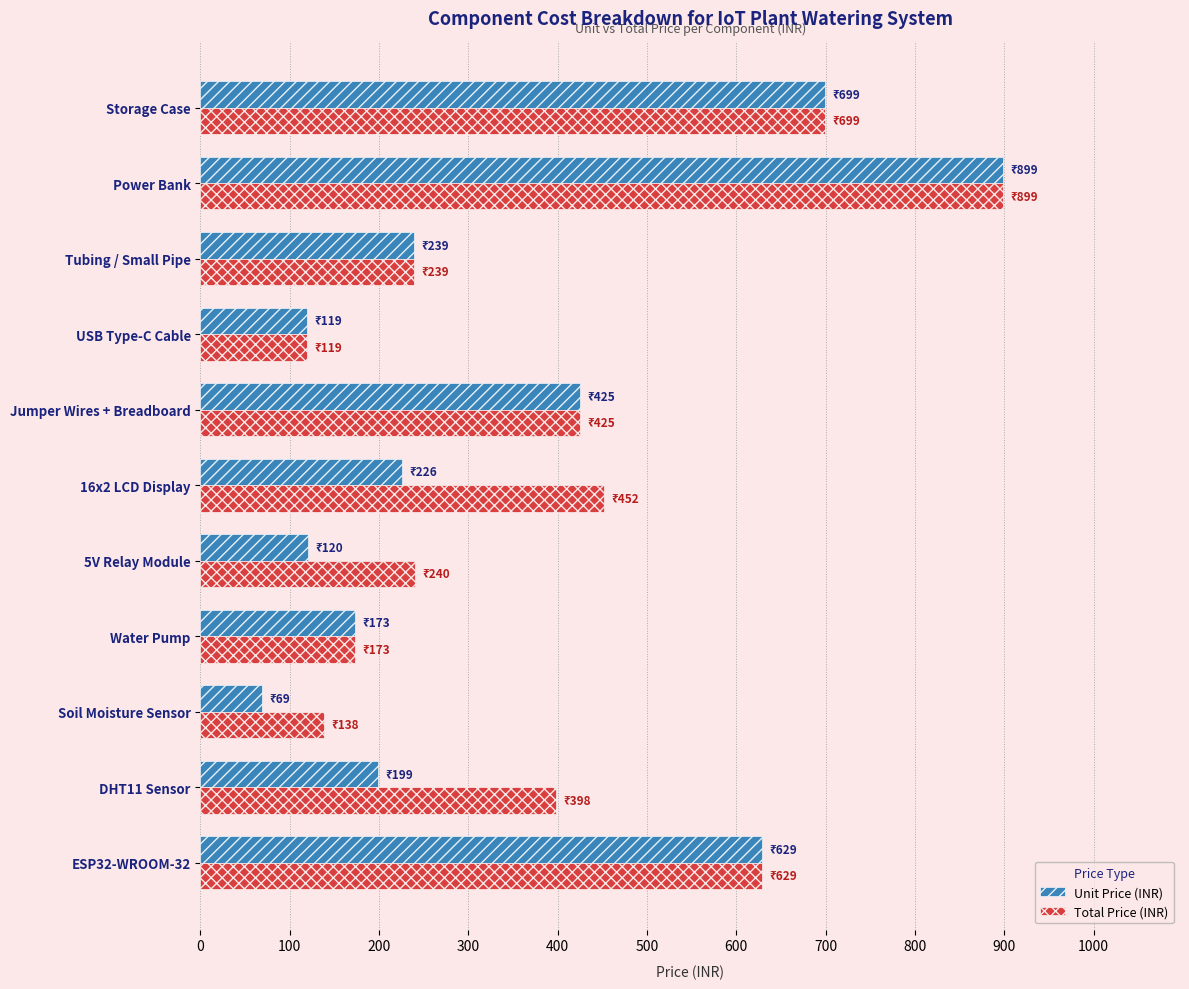

What is the highest value of the Total Price (INR) series?

899